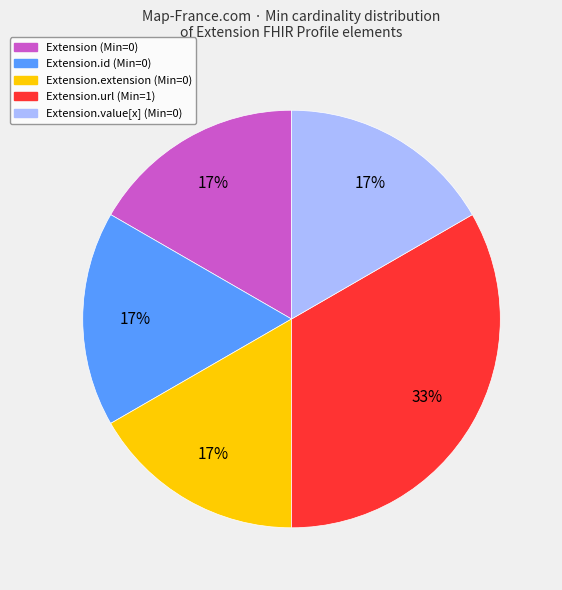

To the nearest percent, what percentage of the pie is Extension.extension (Min=0)?

17%